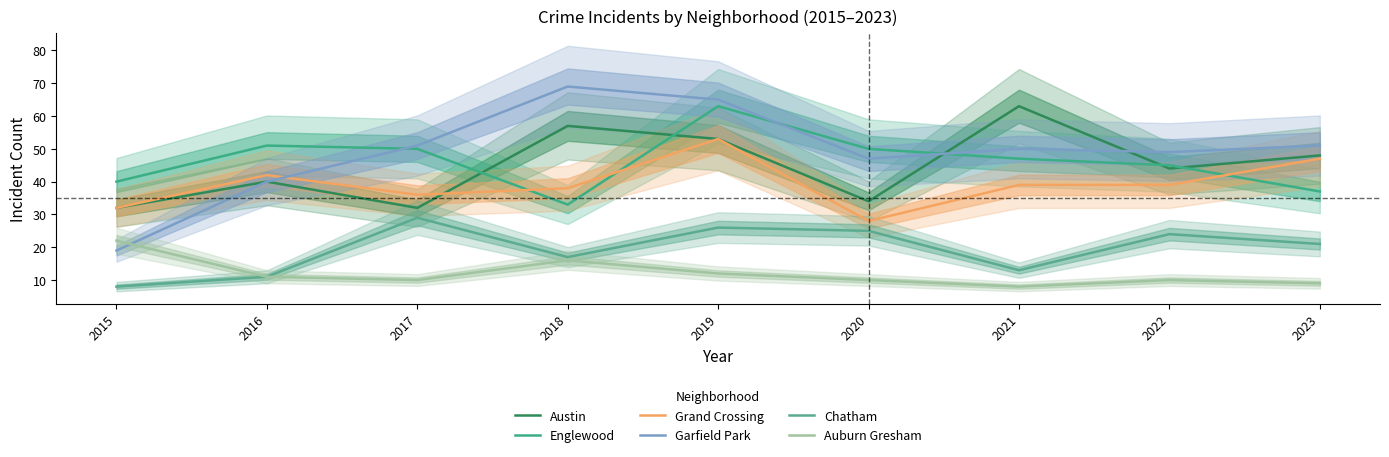

Which label corresponds to the smallest value in the chart?

2015